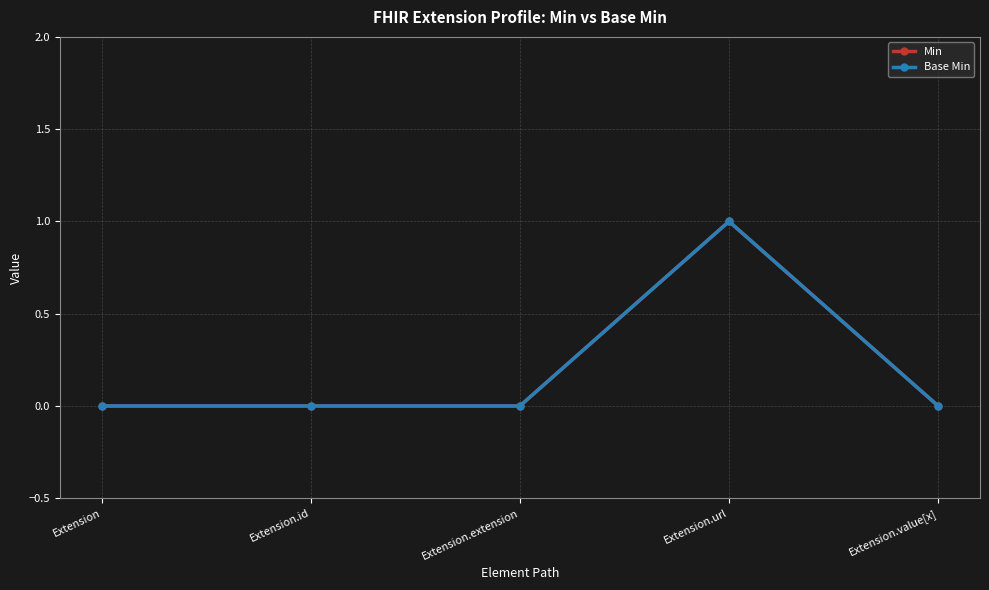

Rank the series at Extension.value[x] from highest to lowest value.

Min, Base Min